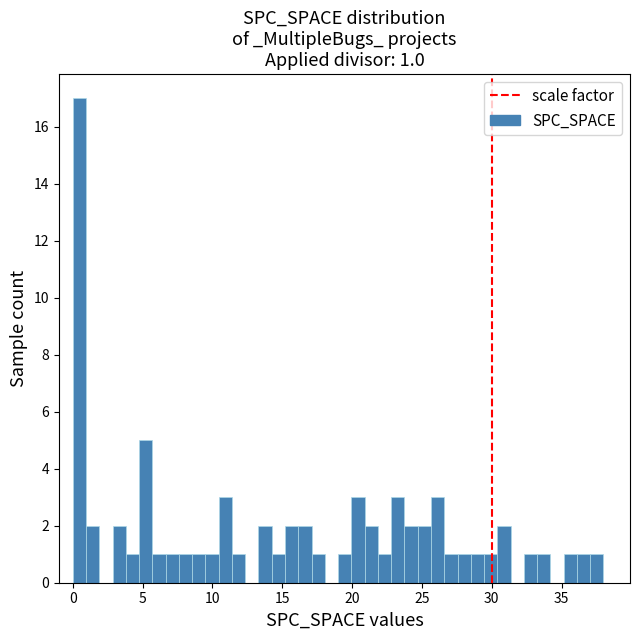

Read against the x-axis, roughly where is the centre of the tallest bar?

0.5